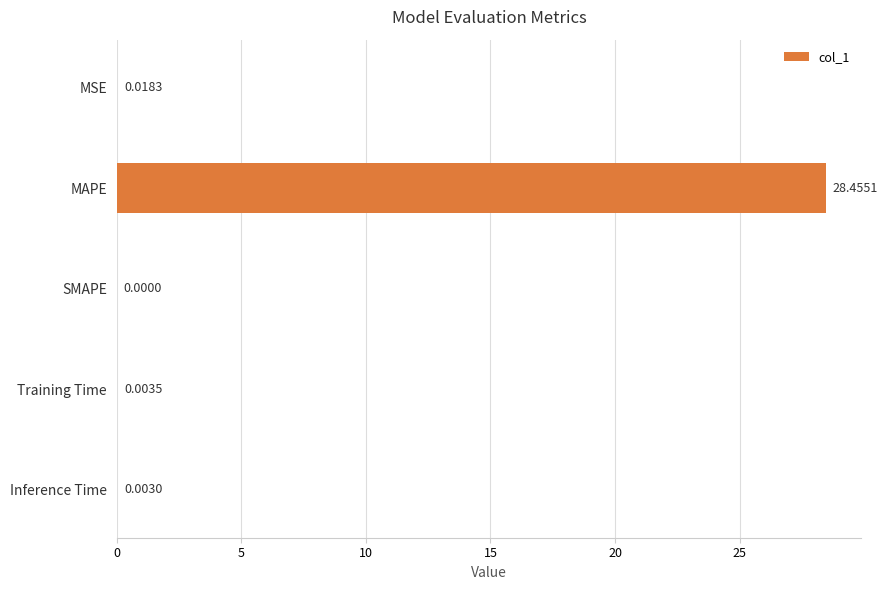

Which label corresponds to the largest value in the chart?

MAPE